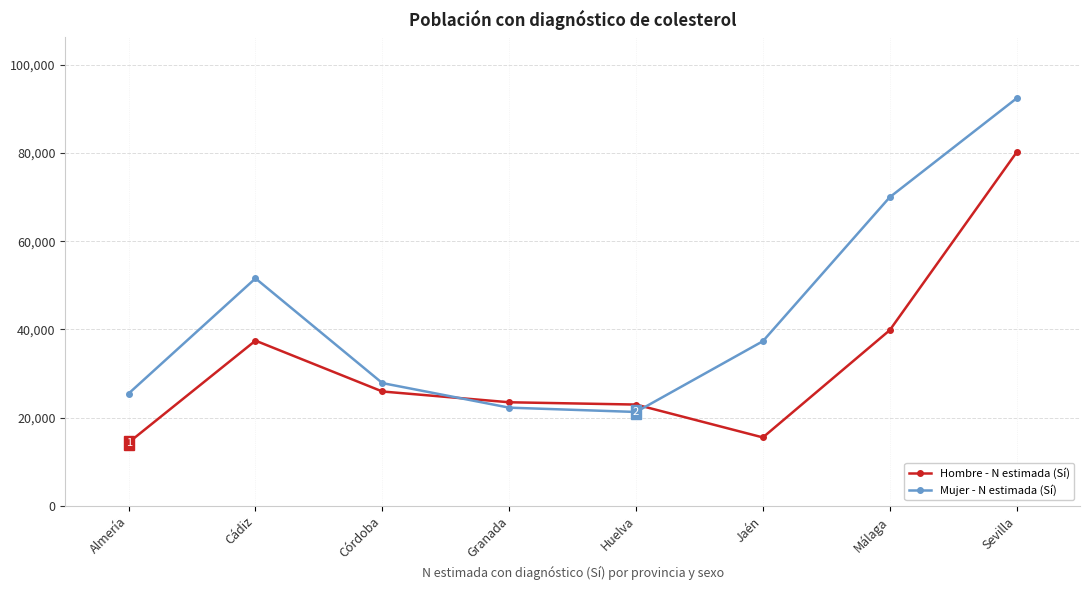

How many interior local valleys does the Mujer - N estimada (Sí) series have?

1